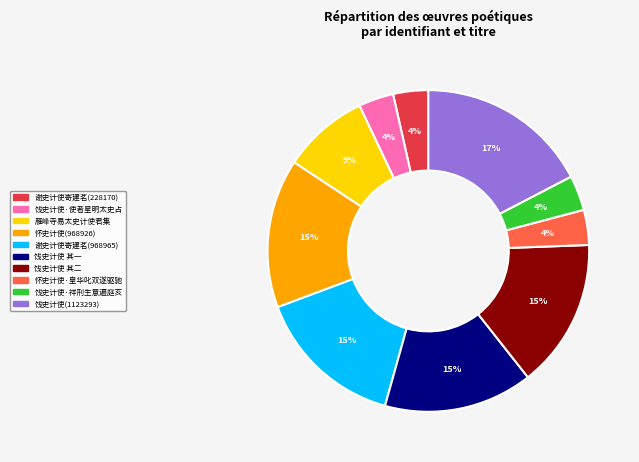

To the nearest percent, what is the difference between the 怀史计使(968926) and 饯史计使·使者星明太史占 slice percentages?

11%